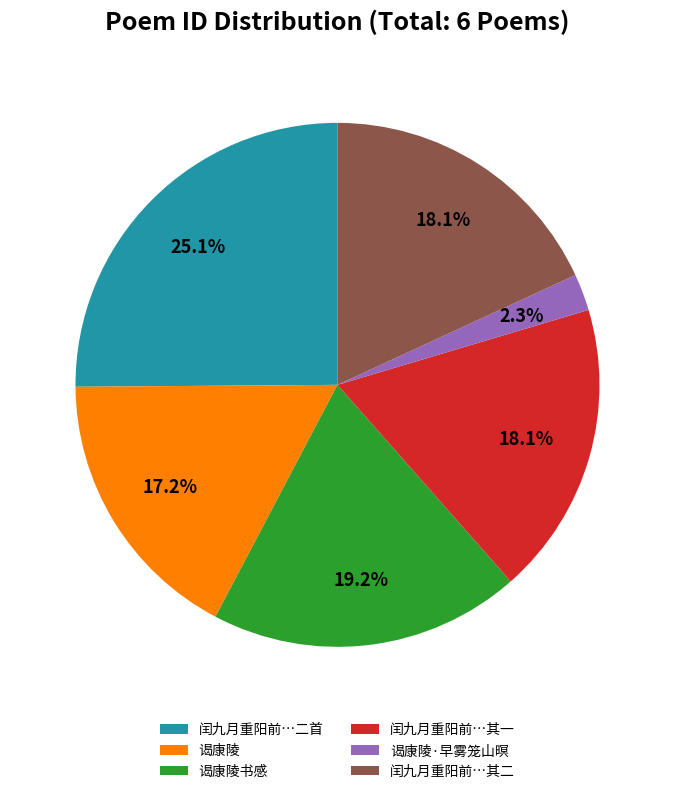

Does 谒康陵书感 represent more than half of the total?

No